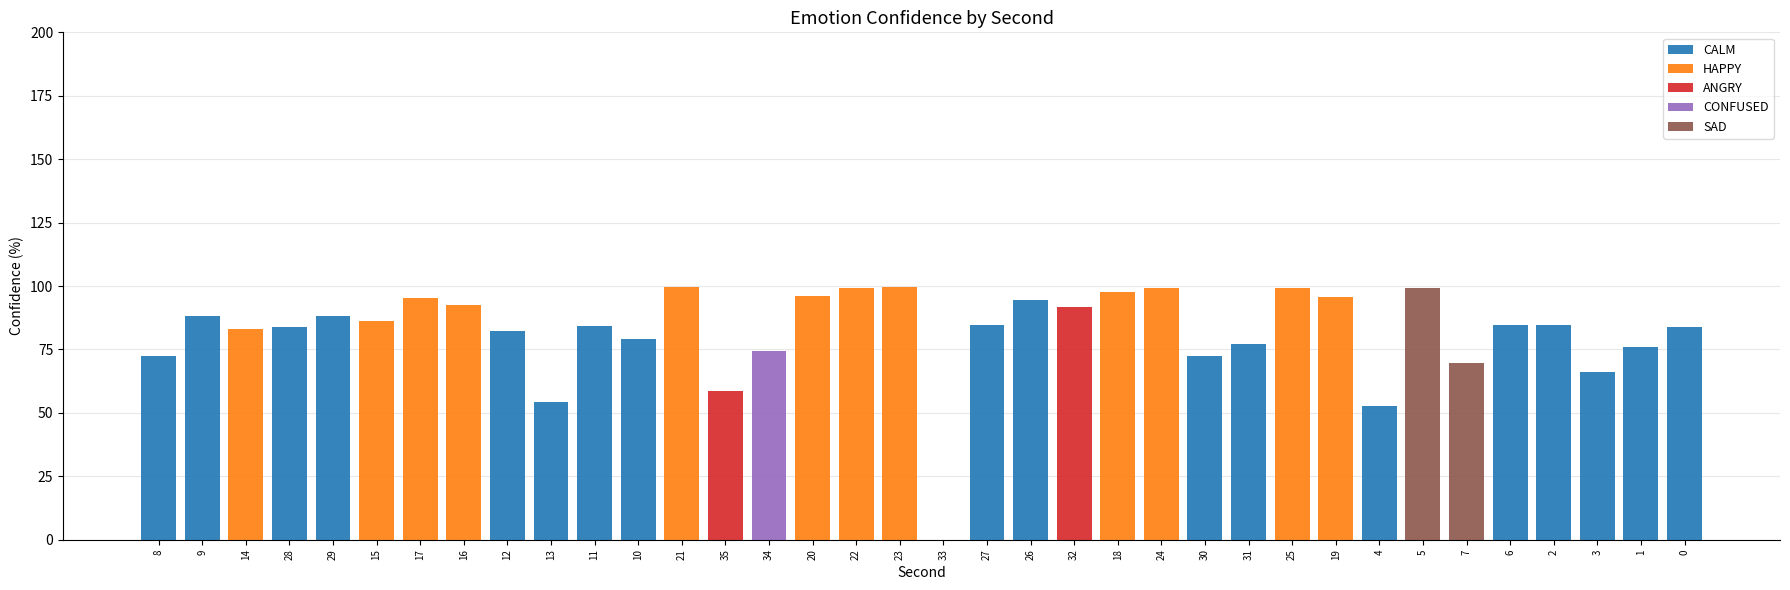

The value of CALM at 9 is 44.3. True or false?

False